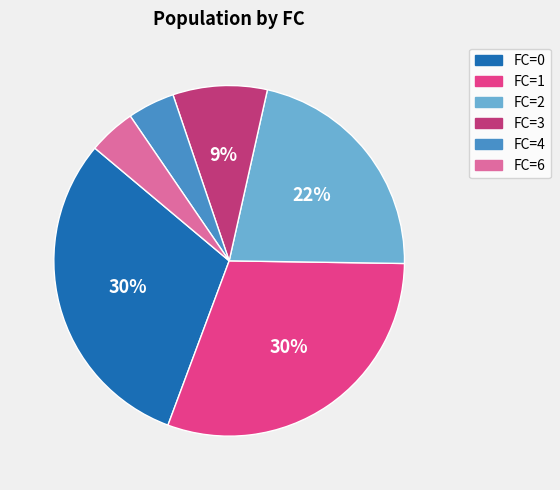

How many slices are in this pie chart?

6